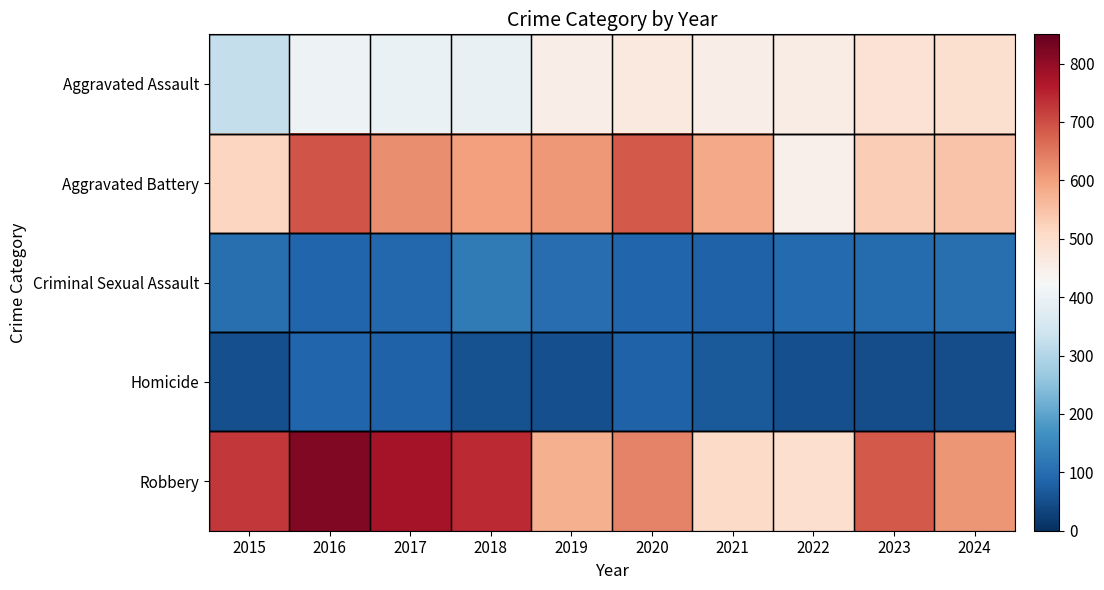

Which category has the highest value across all series?

2016